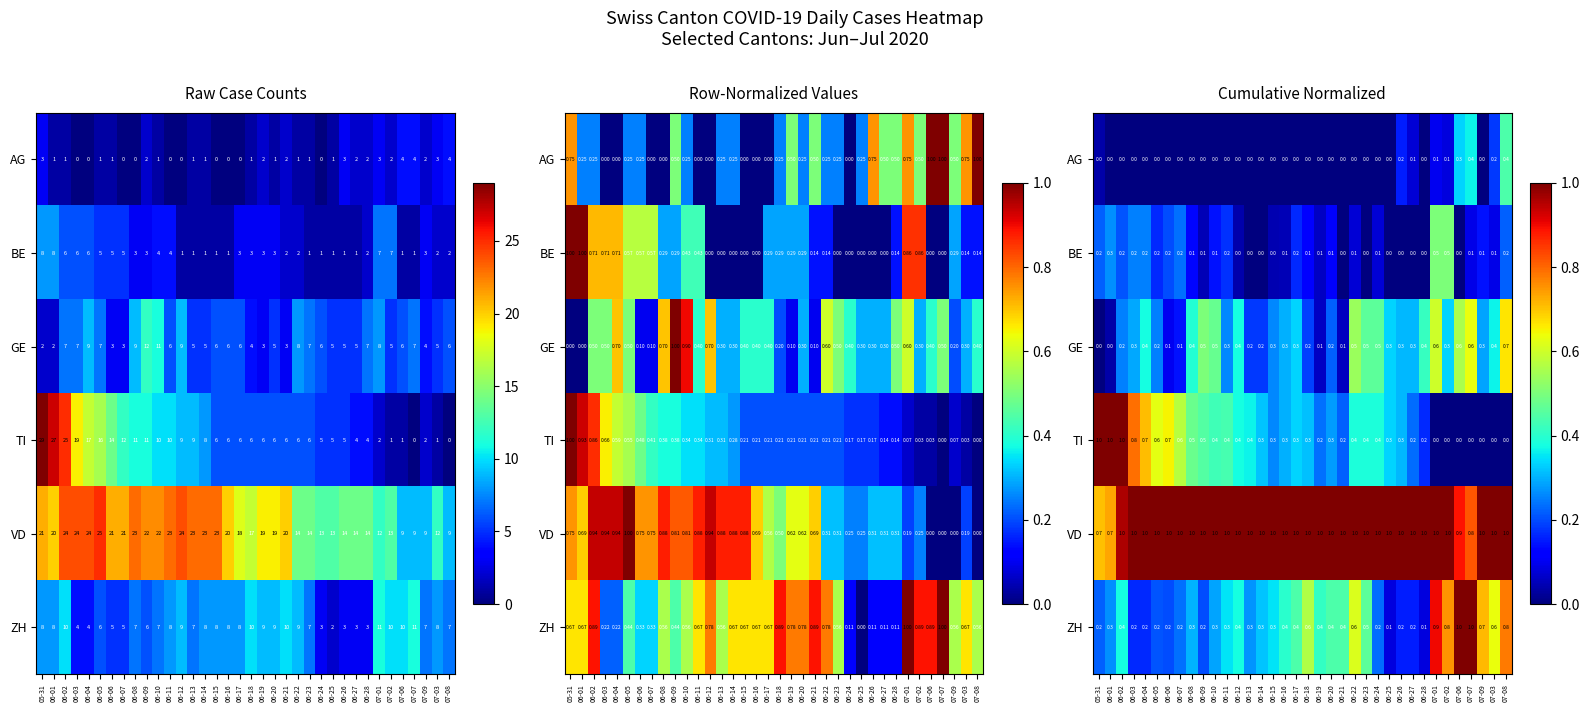

Which series has the largest total across all categories?

VD